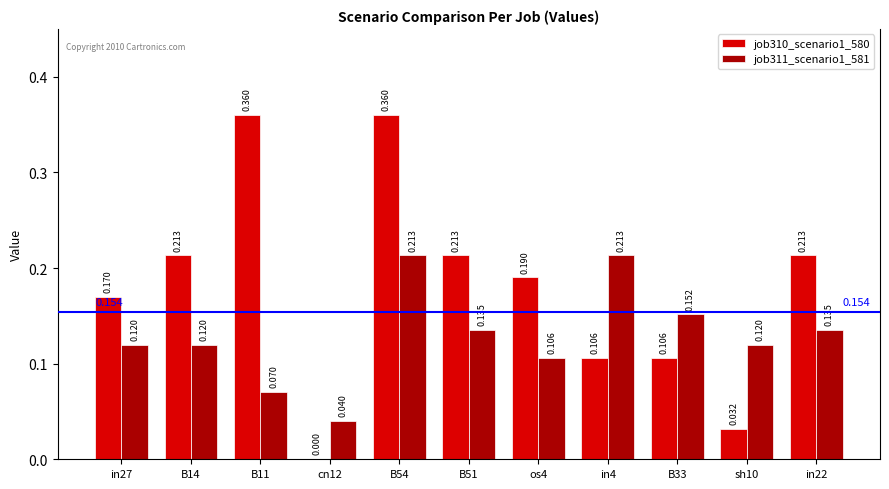

Is the value of job311_scenario1_581 at in27 greater than the value of job310_scenario1_580 at B33?

Yes